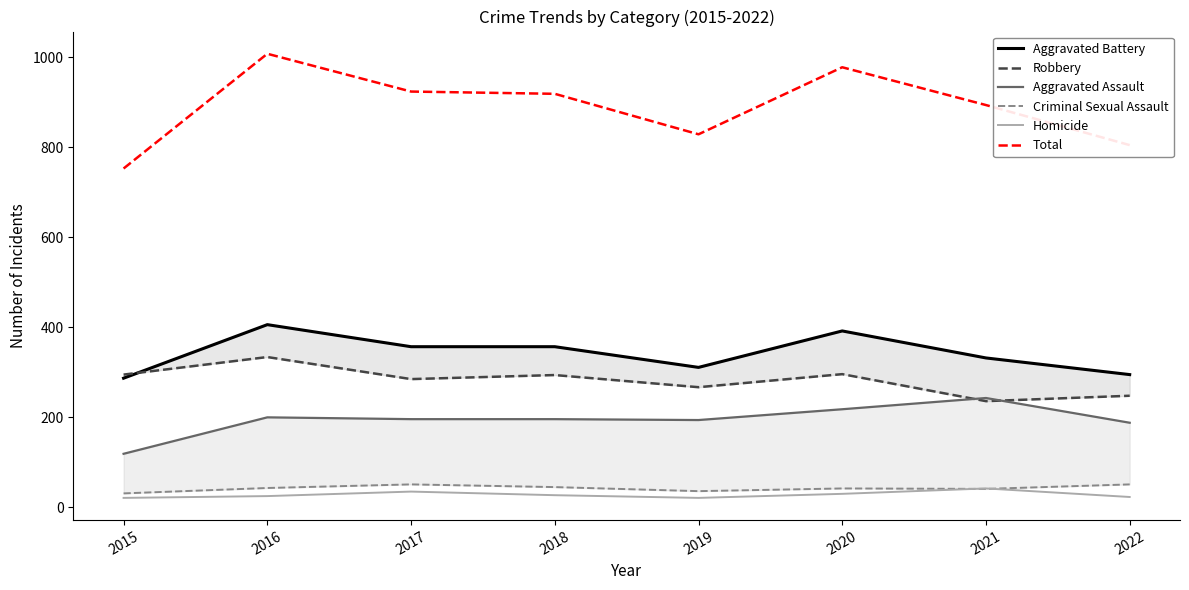

Where does the Total series first go above 919?

2016